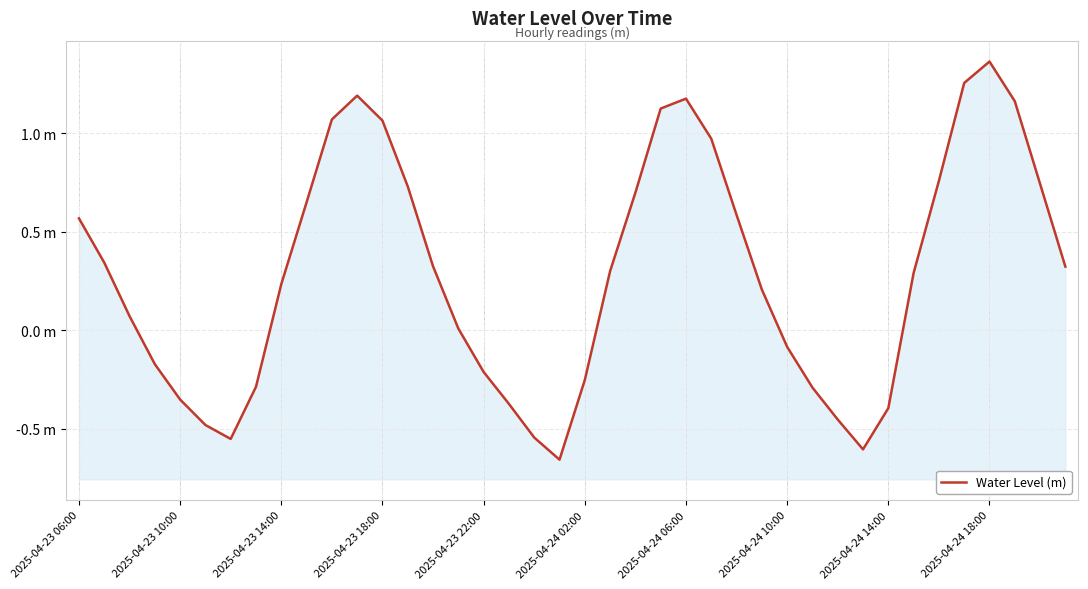

How many values are above zero?

25